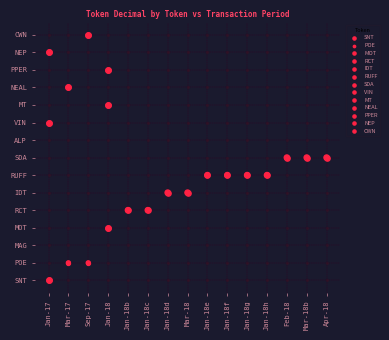

Reading left to right, what are all the values shown in this chart?

SNT: 0=18	1=0	2=0	3=0	4=0	5=0	6=0	7=0	8=0	9=0	10=0	11=0	12=0	13=0	14=0
POE: 0=0	1=8	2=8	3=0	4=0	5=0	6=0	7=0	8=0	9=0	10=0	11=0	12=0	13=0	14=0
MAG: 0=0	1=0	2=0	3=0	4=0	5=0	6=0	7=0	8=0	9=0	10=0	11=0	12=0	13=0	14=0
MOT: 0=0	1=0	2=0	3=18	4=0	5=0	6=0	7=0	8=0	9=0	10=0	11=0	12=0	13=0	14=0
RCT: 0=0	1=0	2=0	3=0	4=18	5=18	6=0	7=0	8=0	9=0	10=0	11=0	12=0	13=0	14=0
IDT: 0=0	1=0	2=0	3=0	4=0	5=0	6=18	7=18	8=0	9=0	10=0	11=0	12=0	13=0	14=0
RUFF: 0=0	1=0	2=0	3=0	4=0	5=0	6=0	7=0	8=18	9=18	10=18	11=18	12=0	13=0	14=0
SDA: 0=0	1=0	2=0	3=0	4=0	5=0	6=0	7=0	8=0	9=0	10=0	11=0	12=18	13=18	14=18
ALP: 0=0	1=0	2=0	3=0	4=0	5=0	6=0	7=0	8=0	9=0	10=0	11=0	12=0	13=0	14=0
VIN: 0=18	1=0	2=0	3=0	4=0	5=0	6=0	7=0	8=0	9=0	10=0	11=0	12=0	13=0	14=0
MT: 0=0	1=0	2=0	3=18	4=0	5=0	6=0	7=0	8=0	9=0	10=0	11=0	12=0	13=0	14=0
NEAL: 0=0	1=18	2=0	3=0	4=0	5=0	6=0	7=0	8=0	9=0	10=0	11=0	12=0	13=0	14=0
PPER: 0=0	1=0	2=0	3=18	4=0	5=0	6=0	7=0	8=0	9=0	10=0	11=0	12=0	13=0	14=0
NEP: 0=18	1=0	2=0	3=0	4=0	5=0	6=0	7=0	8=0	9=0	10=0	11=0	12=0	13=0	14=0
CWN: 0=0	1=0	2=18	3=0	4=0	5=0	6=0	7=0	8=0	9=0	10=0	11=0	12=0	13=0	14=0